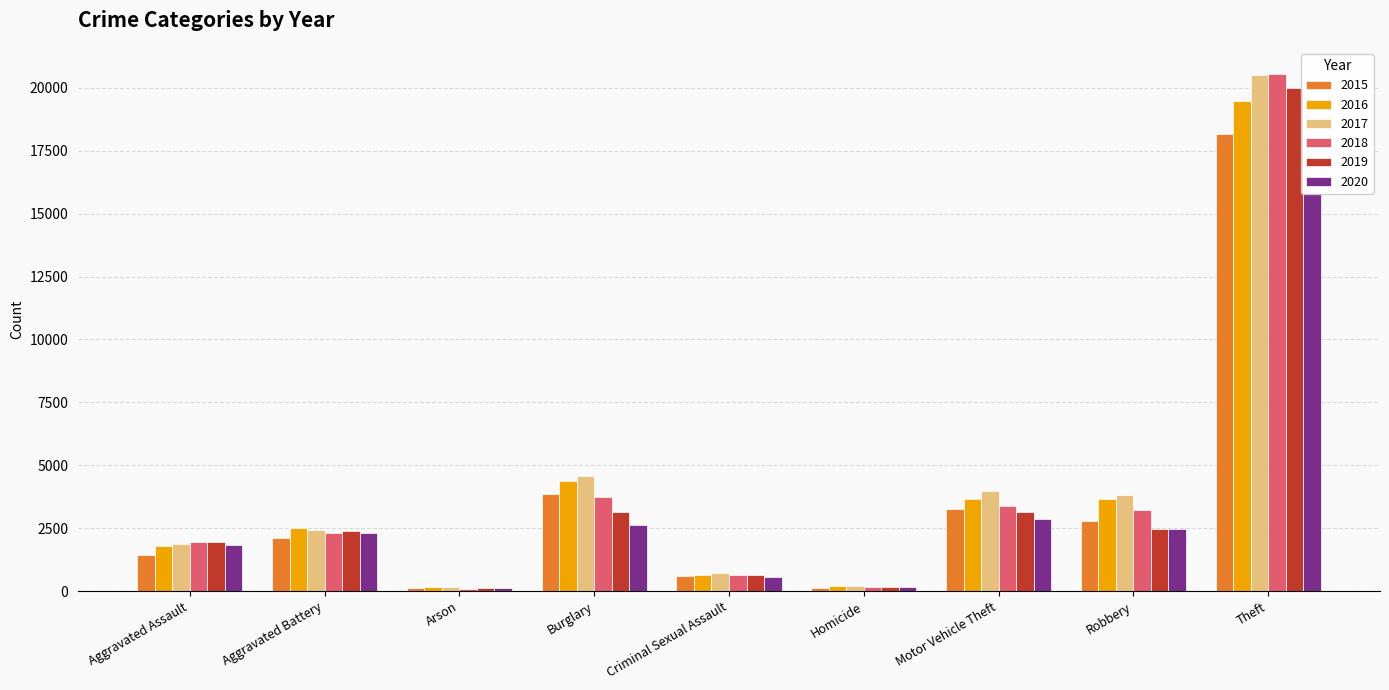

Where is 2015 nearest to the value 9147?

Burglary